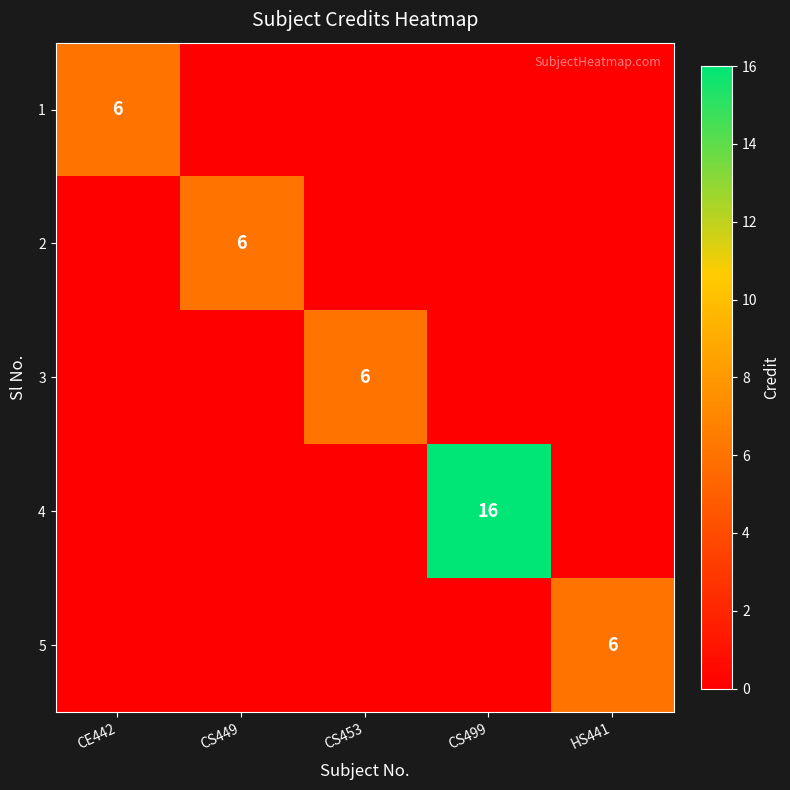

The 2 series shows 11 at CS449. True or false?

False